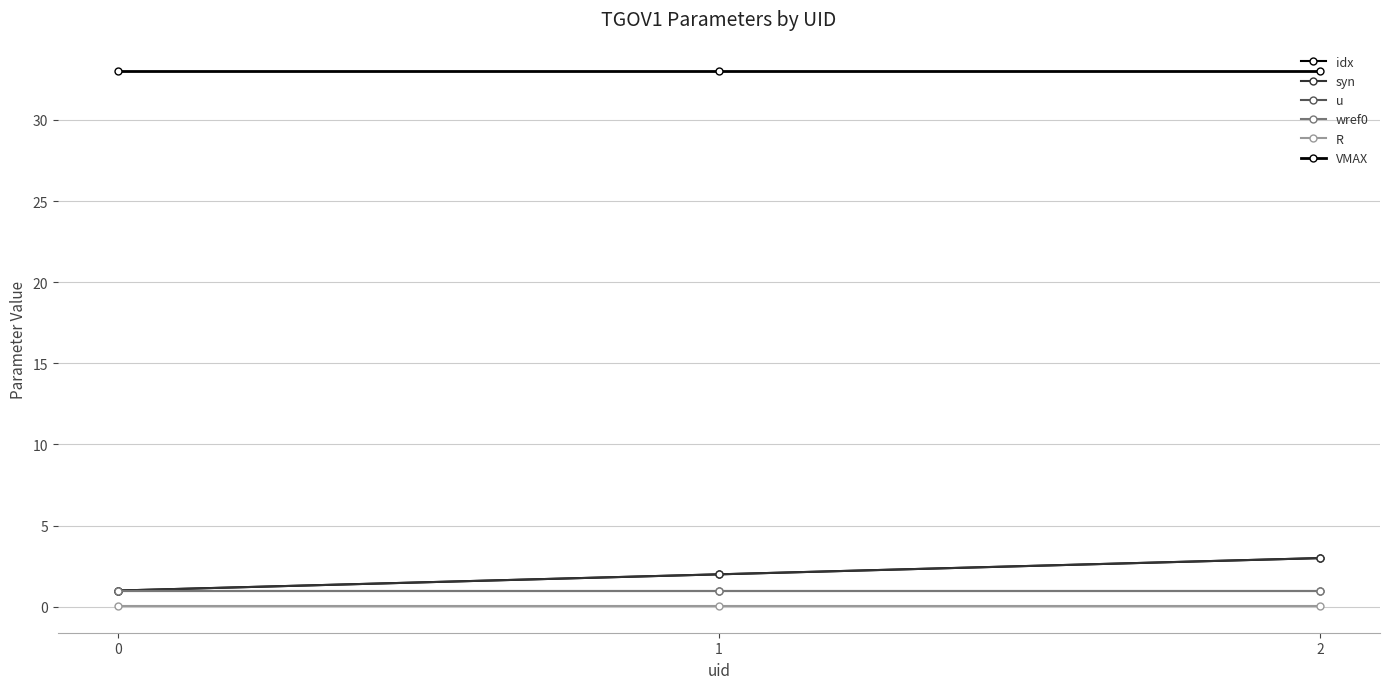

Which series has the largest total across all categories?

VMAX